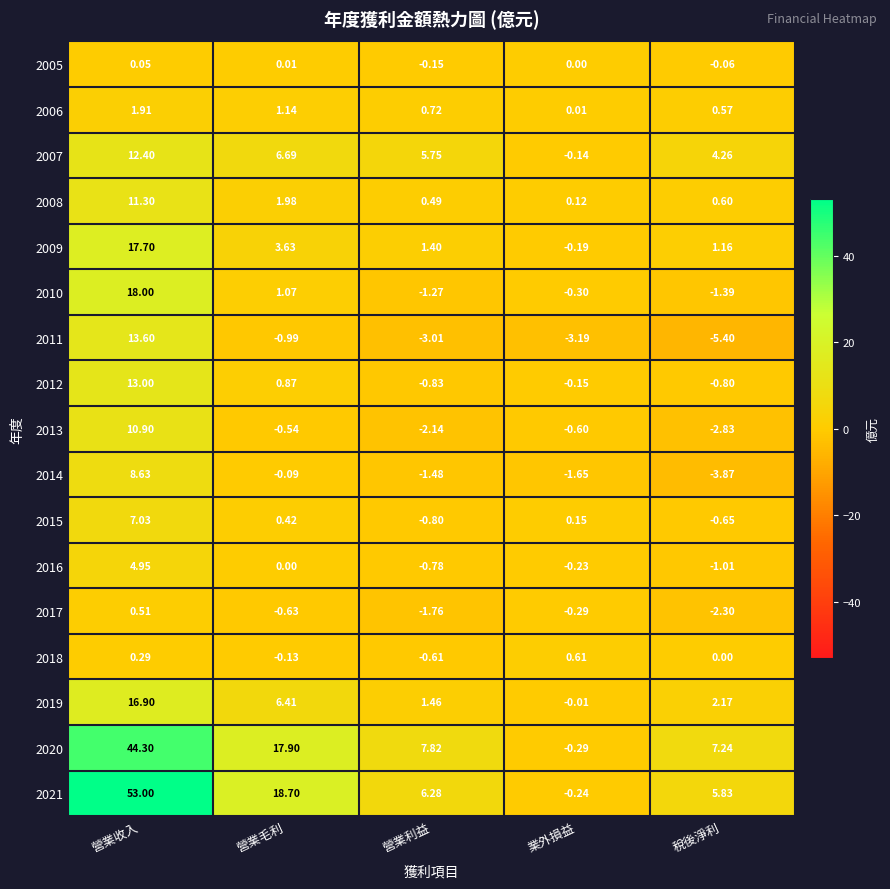

Rank the series by their maximum value, from lowest to highest.

2005, 2017, 2018, 2006, 2016, 2015, 2014, 2013, 2008, 2007, 2012, 2011, 2019, 2009, 2010, 2020, 2021